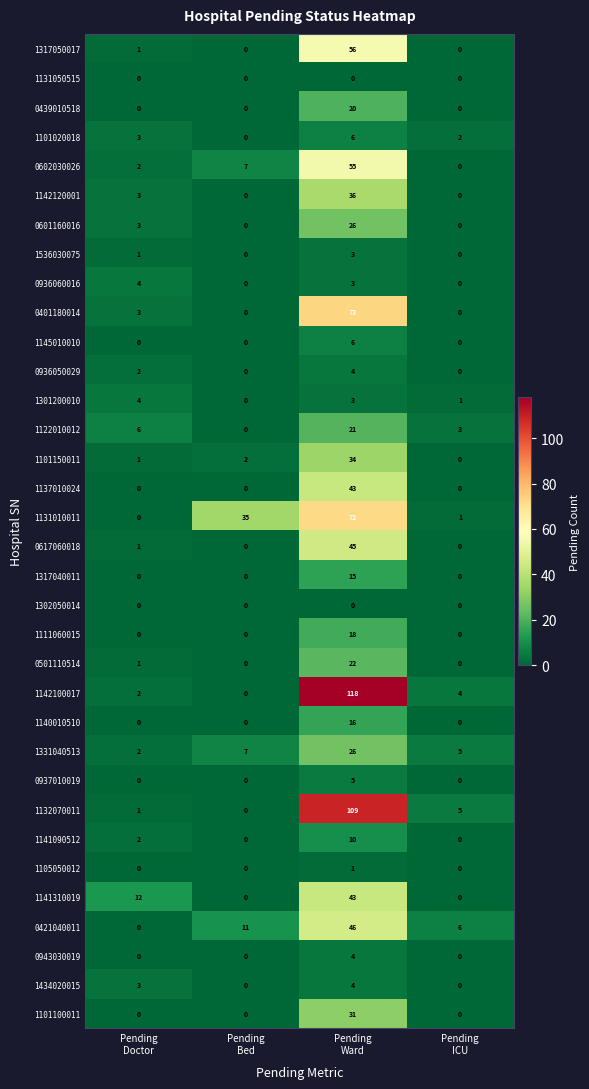

At how many categories does at least one series exceed 70?

1